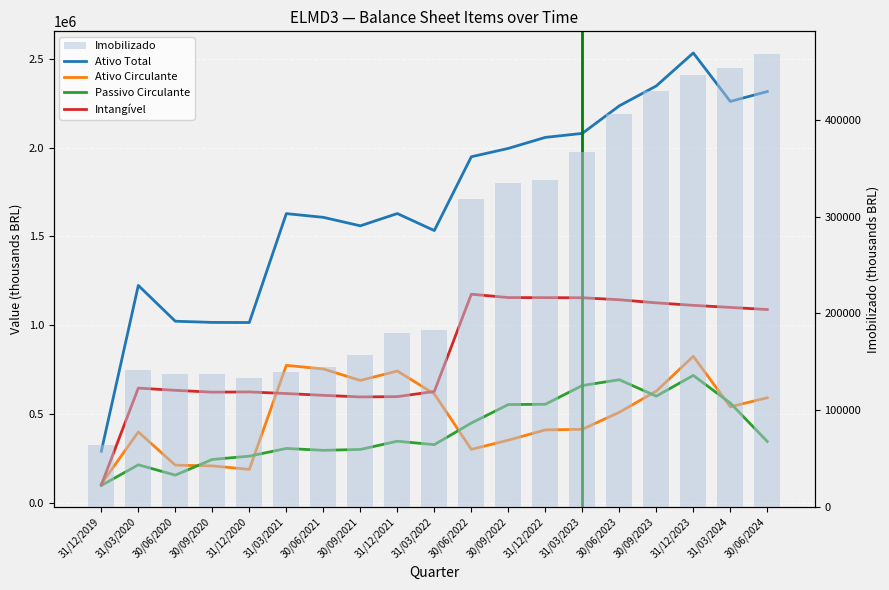

What is the difference between the highest and lowest values at 30/06/2022?

1647709.1